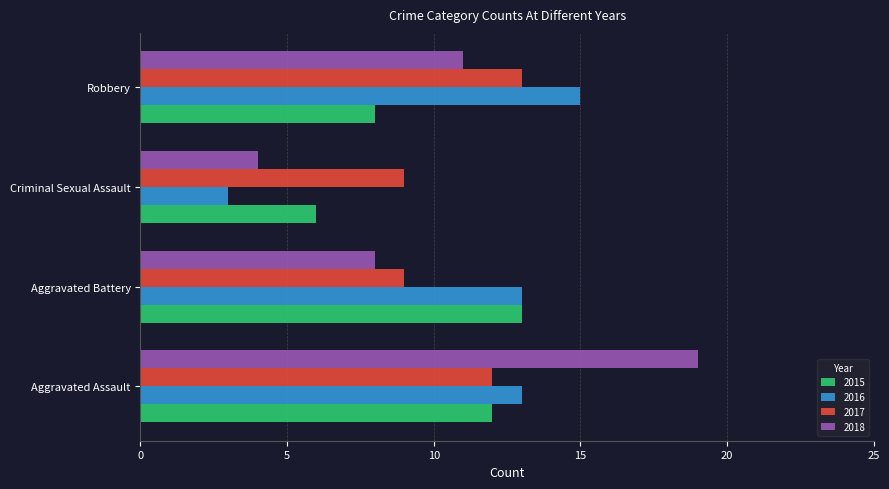

Rank the series at Robbery from lowest to highest value.

2015, 2018, 2017, 2016